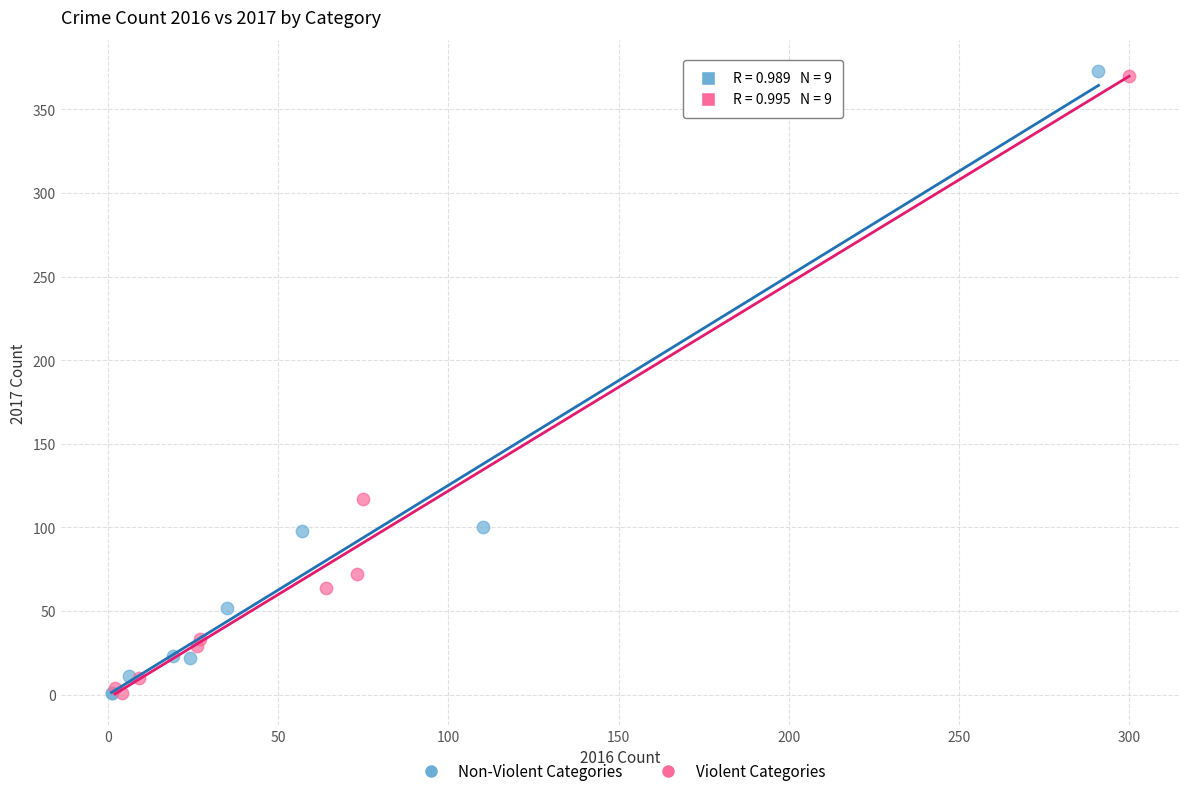

What are all the series names shown in the legend?

Non-Violent Categories, Violent Categories